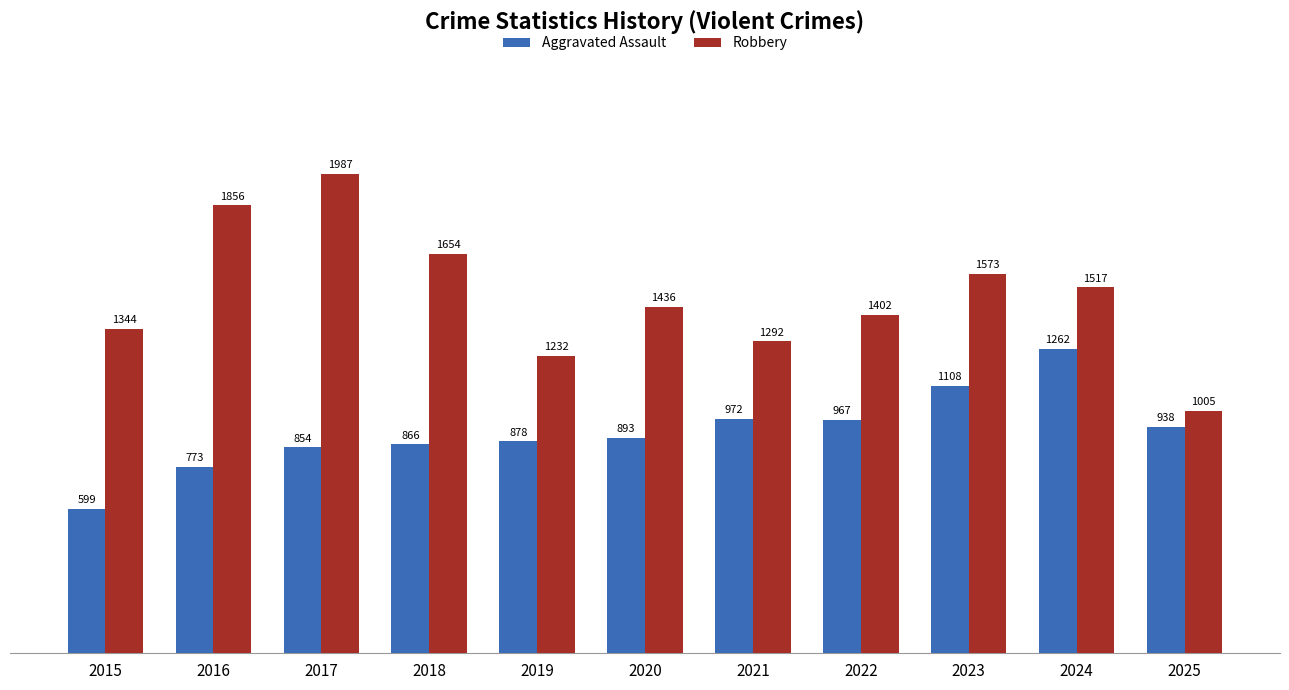

Is the value of Robbery at 2024 greater than the value of Aggravated Assault at 2017?

Yes